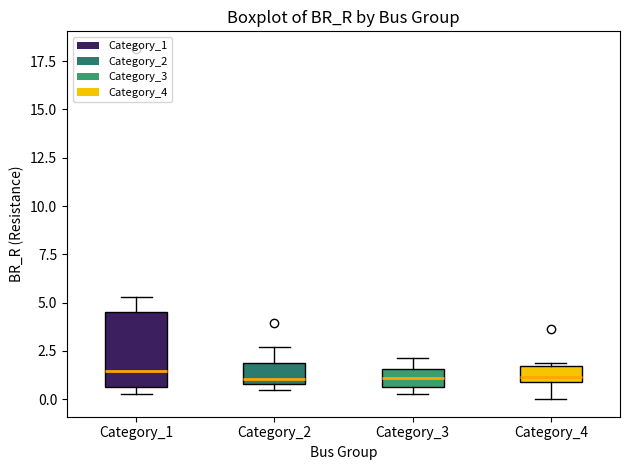

Where is the lower edge of the box for Category_3 on the y-axis? The values are not printed on the chart, so give them approximately, as read against the axis.

0.5